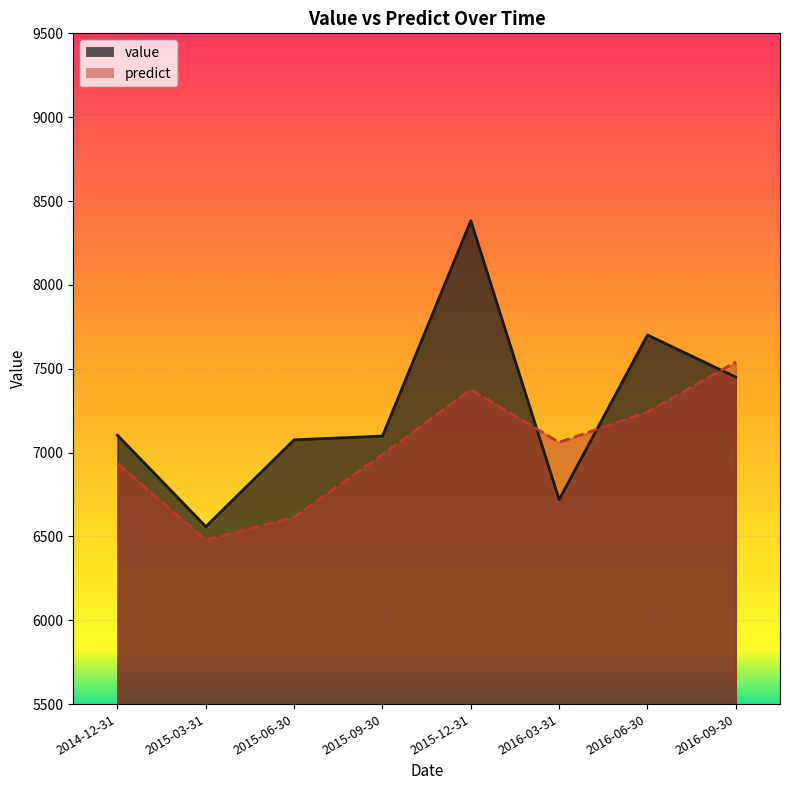

What value does the value series have at 2014-12-31?

7103.7